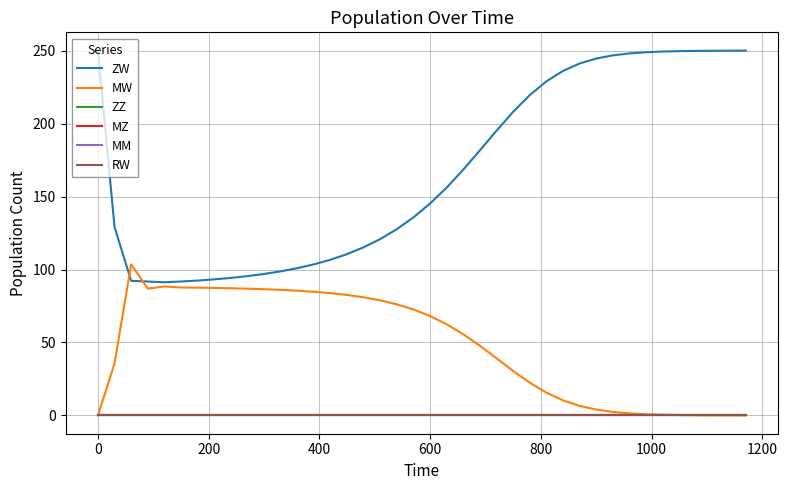

Does the chart display data point markers on the line(s)?

No